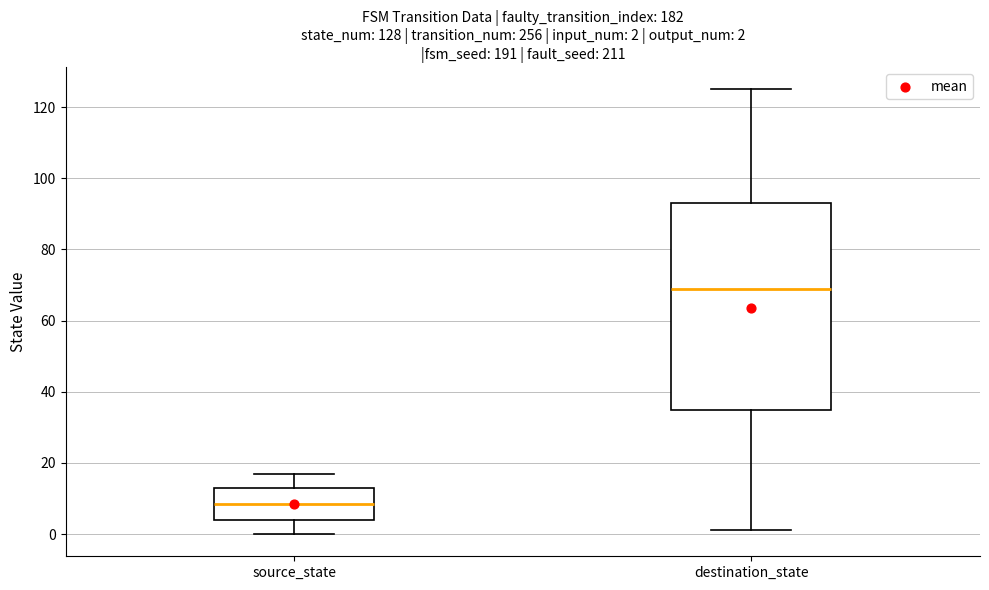

Comparing the boxes themselves (not the whiskers), which one is the tallest?

destination_state